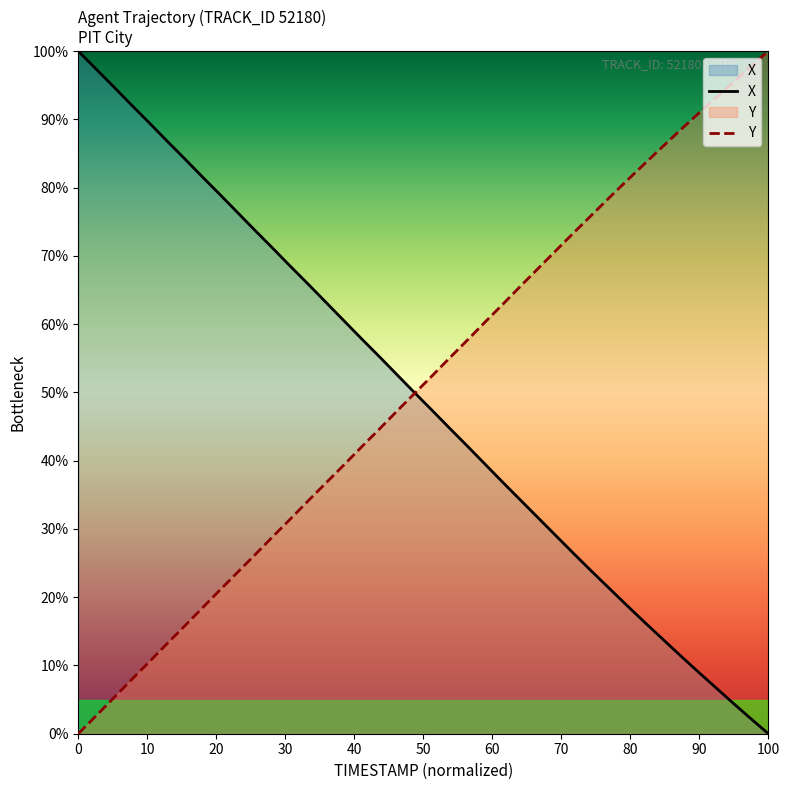

What is the maximum value shown in the chart?

100.0